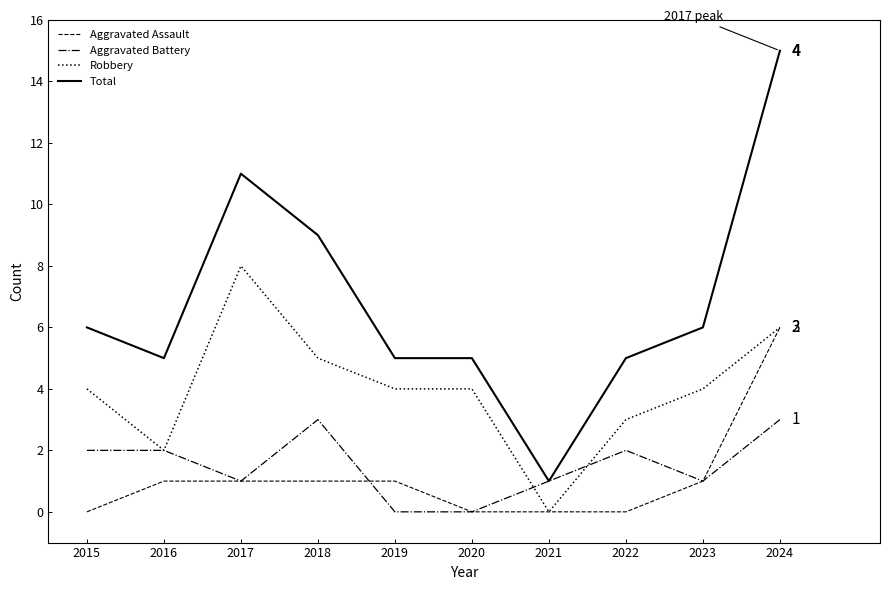

What are all the series names shown in the legend?

Aggravated Assault, Aggravated Battery, Robbery, Total